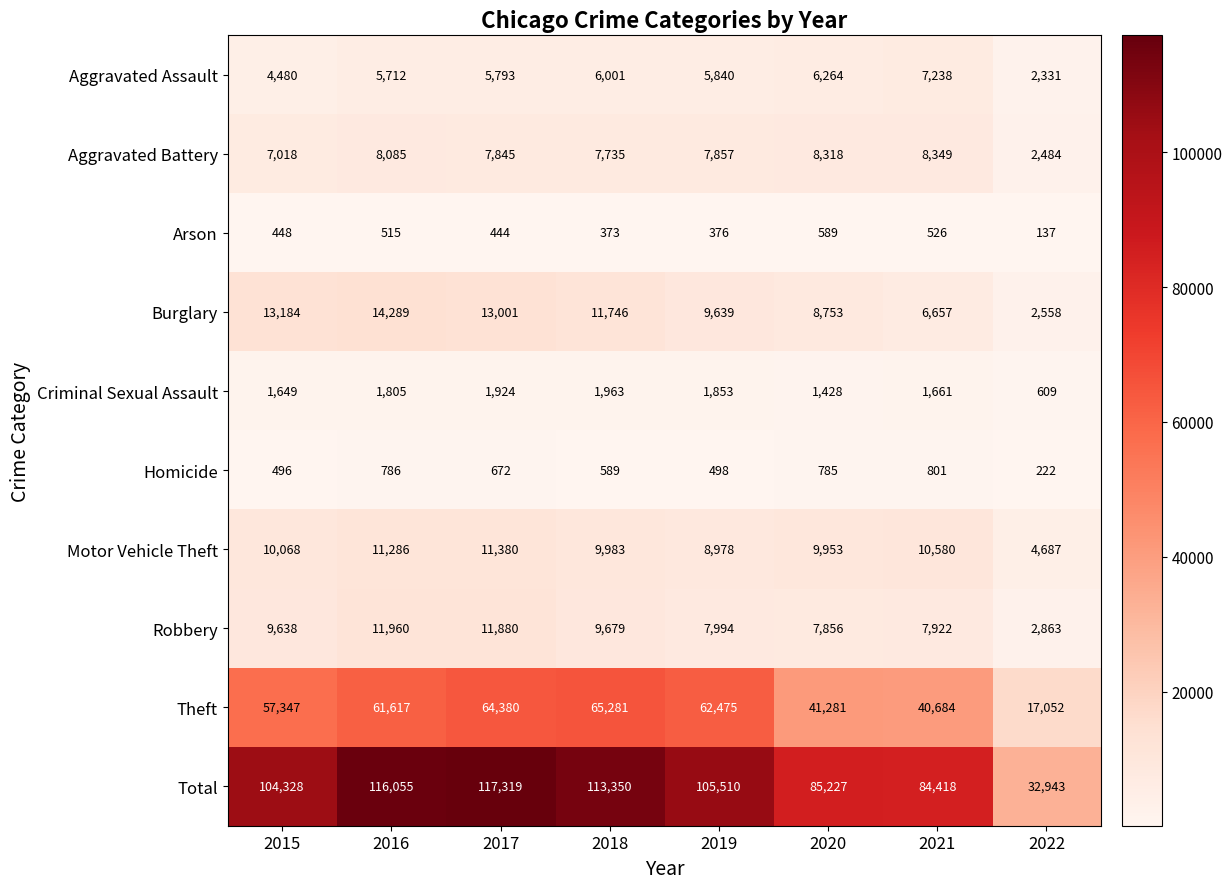

What is the sum of the Aggravated Battery values at 2022 and 2019?

10341